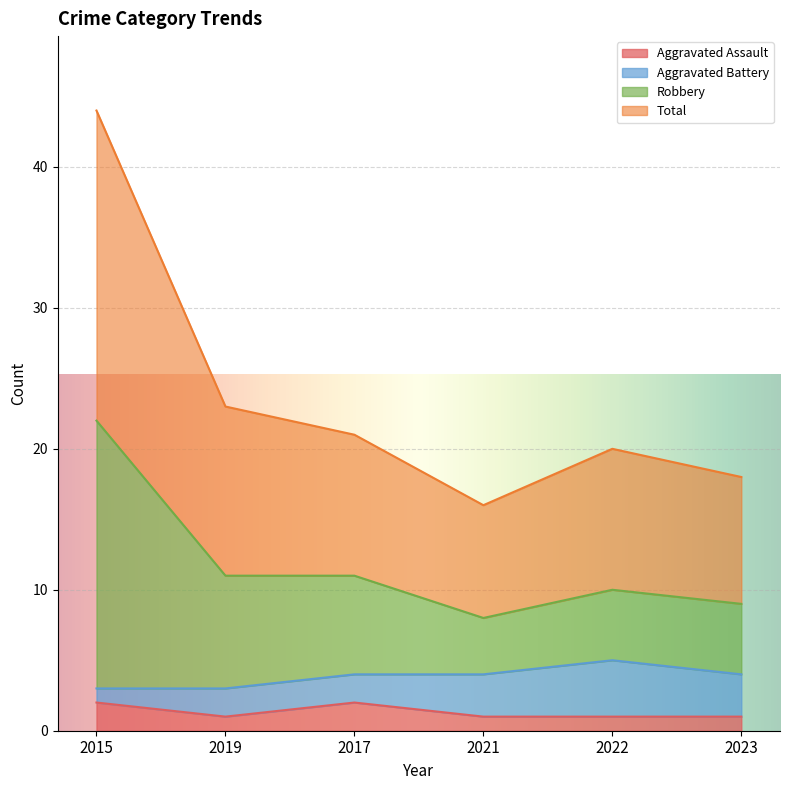

Is it true that Robbery equals 31 at 2023?

False